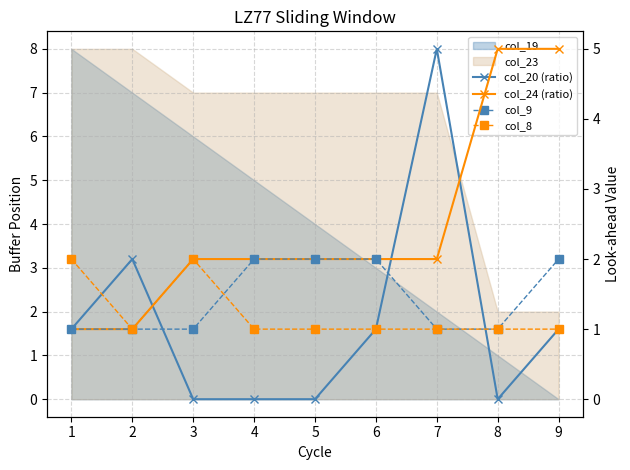

Is the value of col_8 at 4 greater than the value of col_24 (ratio) at 8?

No